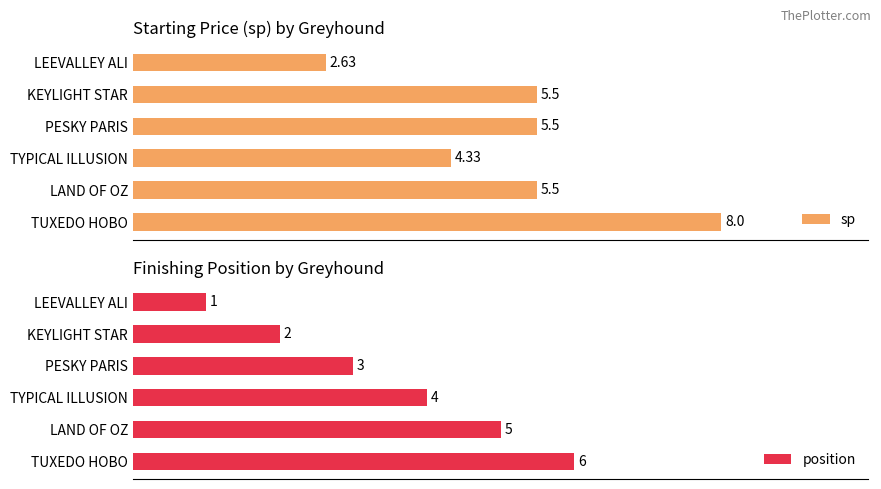

Which category has the lowest value in the position series?

LEEVALLEY ALI